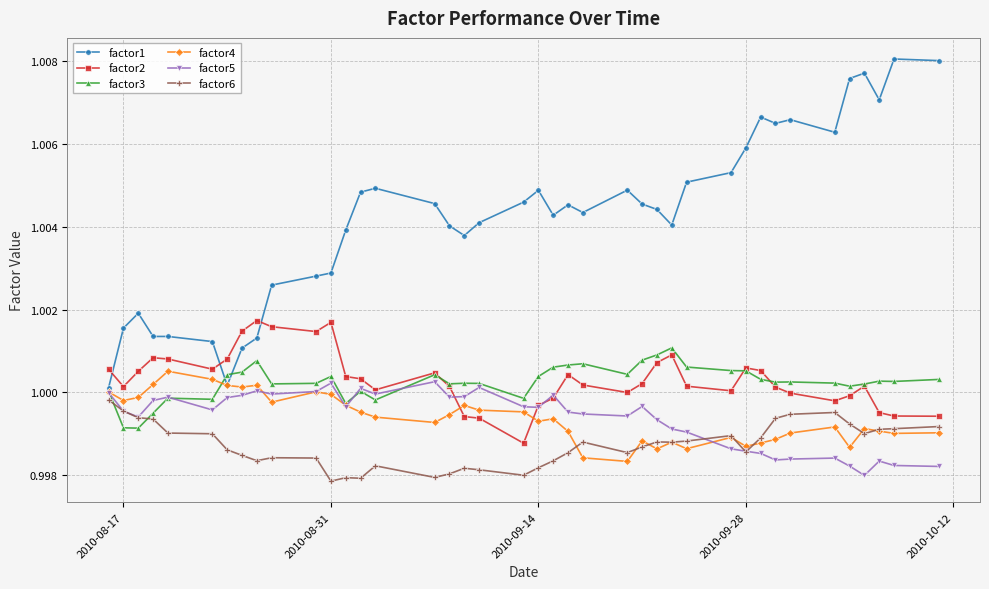

Count the number of categories in the chart.

40